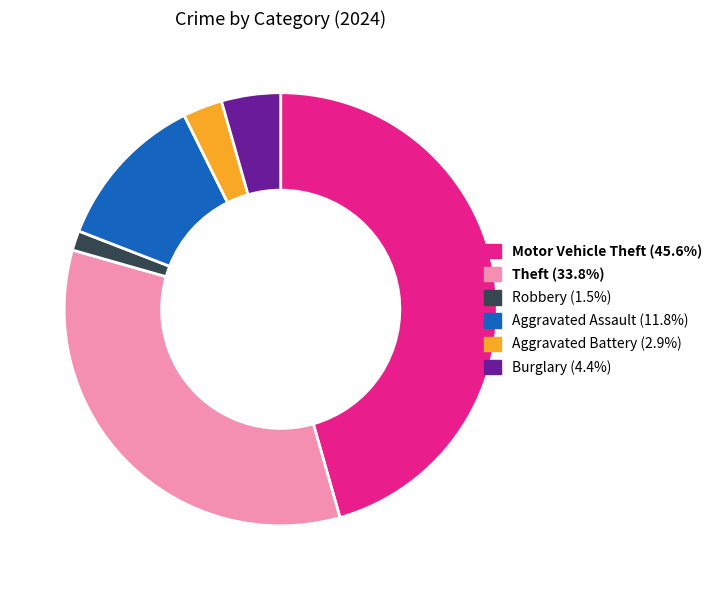

Is there any slice that represents more than half of the pie?

No